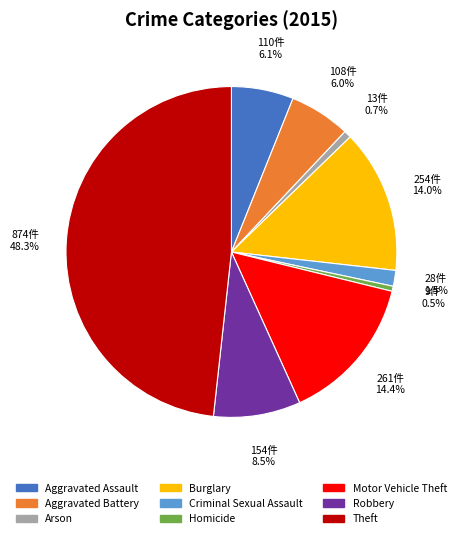

To the nearest percent, what is the difference between the Aggravated Assault and Motor Vehicle Theft slice percentages?

8%